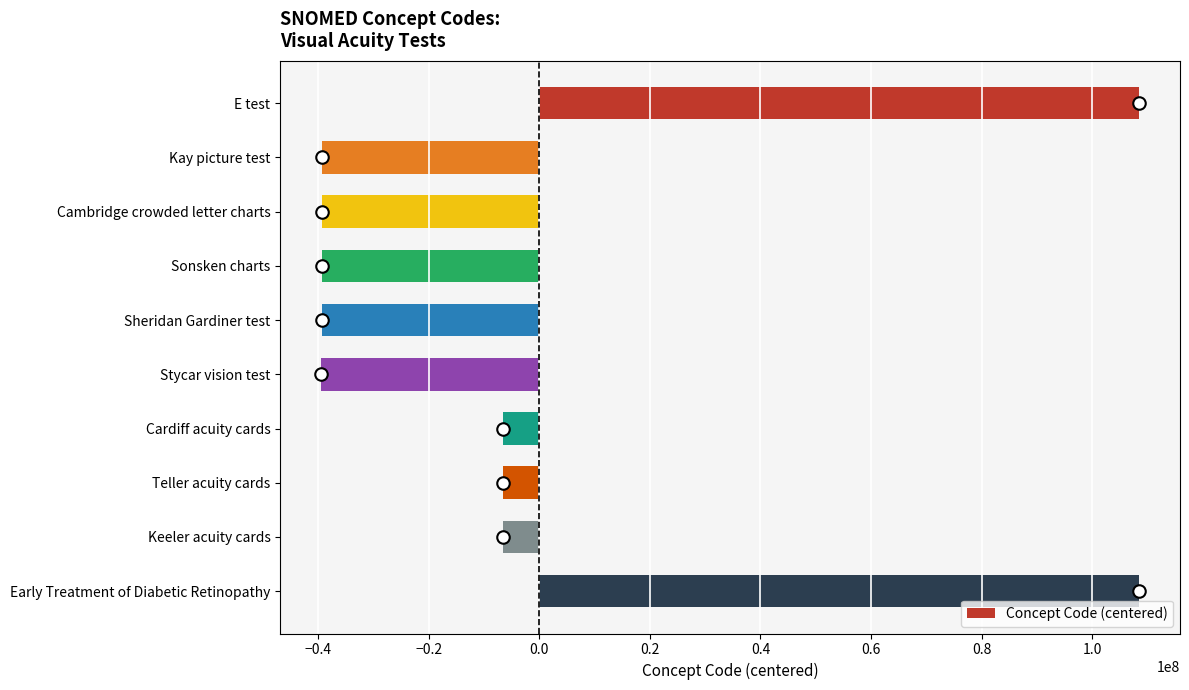

What is the difference between the values at Kay picture test and Keeler acuity cards?

32822000.0